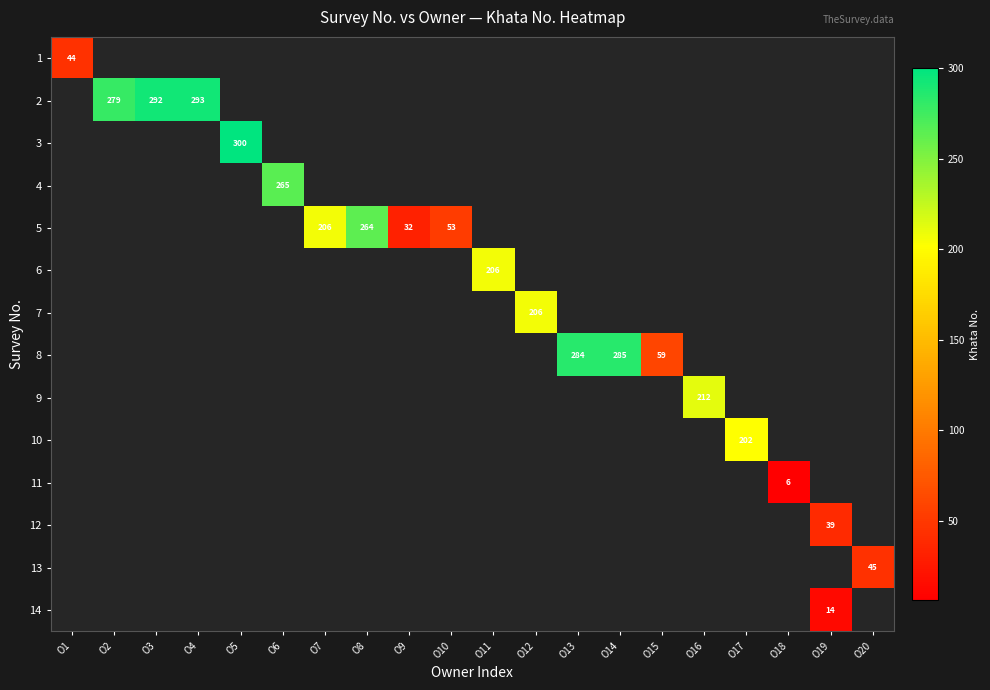

True or false: 2 has a value of 292 at O3.

True